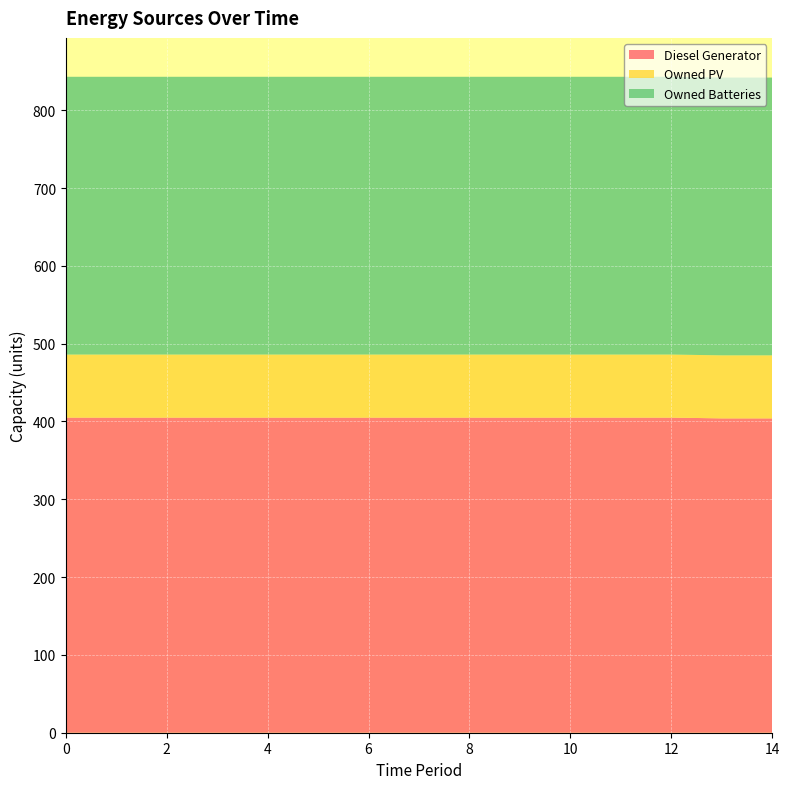

Reading left to right, what are all the values shown in this chart?

Diesel Generator: 405	405	405	405	405	405	405	405	405	405	405	405	405	404	404
Owned PV: 81	81	81	81	81	81	81	81	81	81	81	81	81	81	81
Owned Batteries: 357	357	357	357	357	357	357	357	357	357	357	357	357	357	357